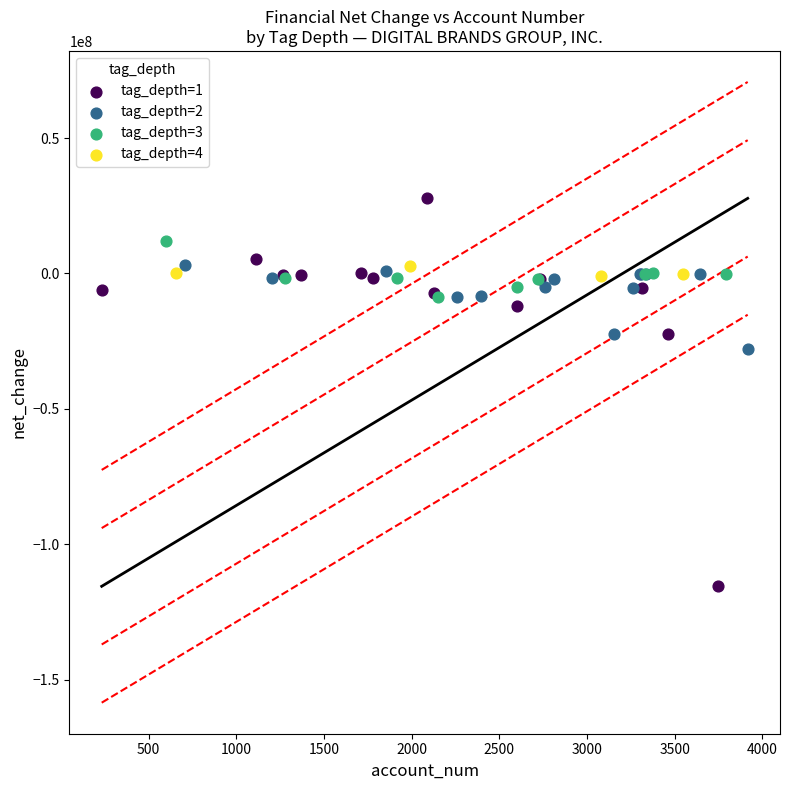

Which series reaches the minimum Y coordinate?

tag_depth=1